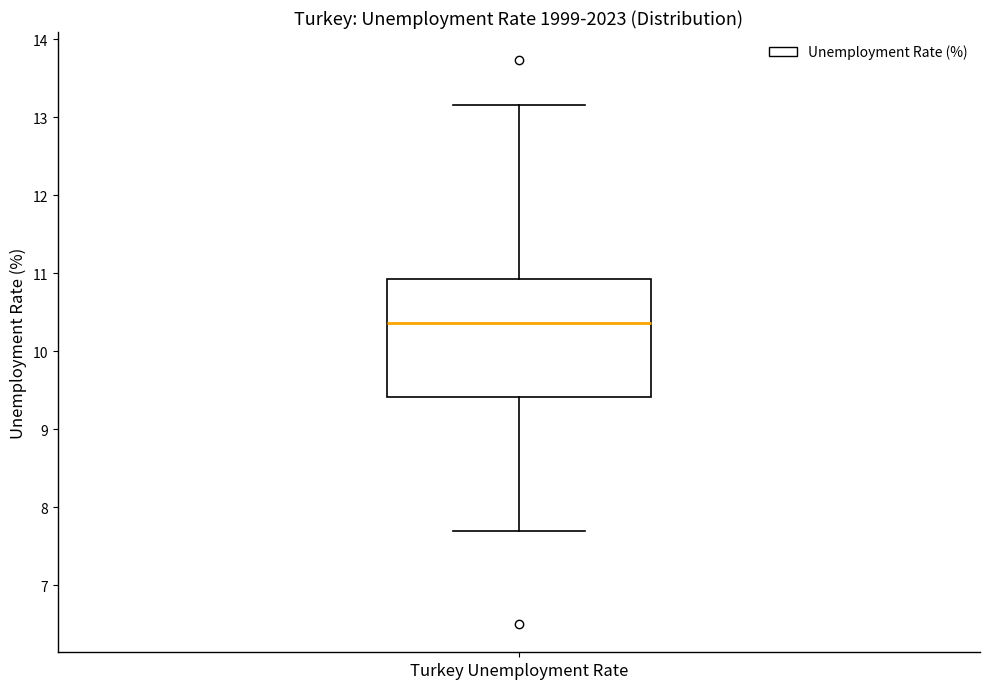

Where does the upper whisker of the box for Turkey Unemployment Rate end on the y-axis? The values are not printed on the chart, so give them approximately, as read against the axis.

13.2